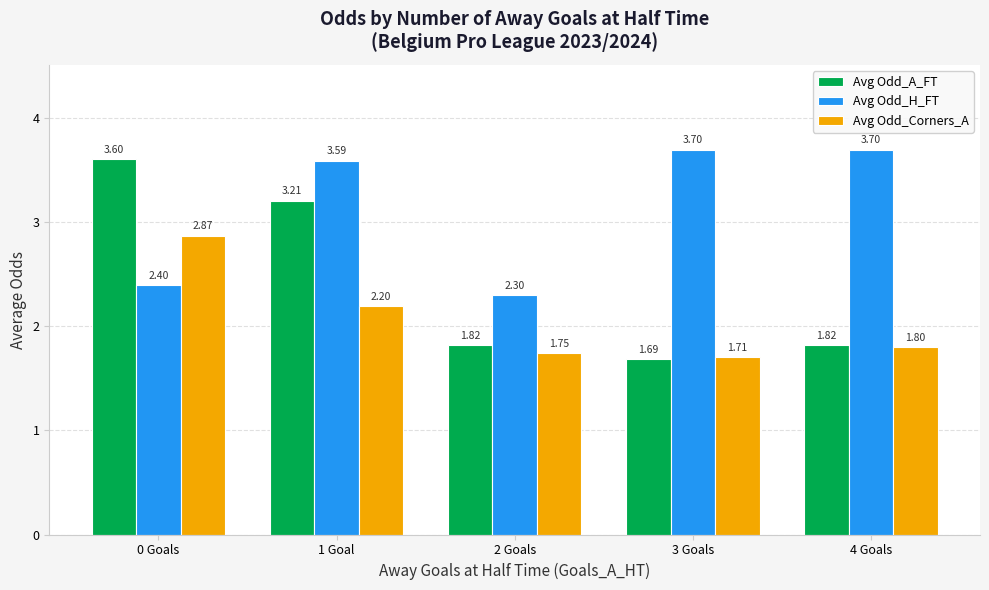

What is the total value across all series at 0 Goals?

8.9